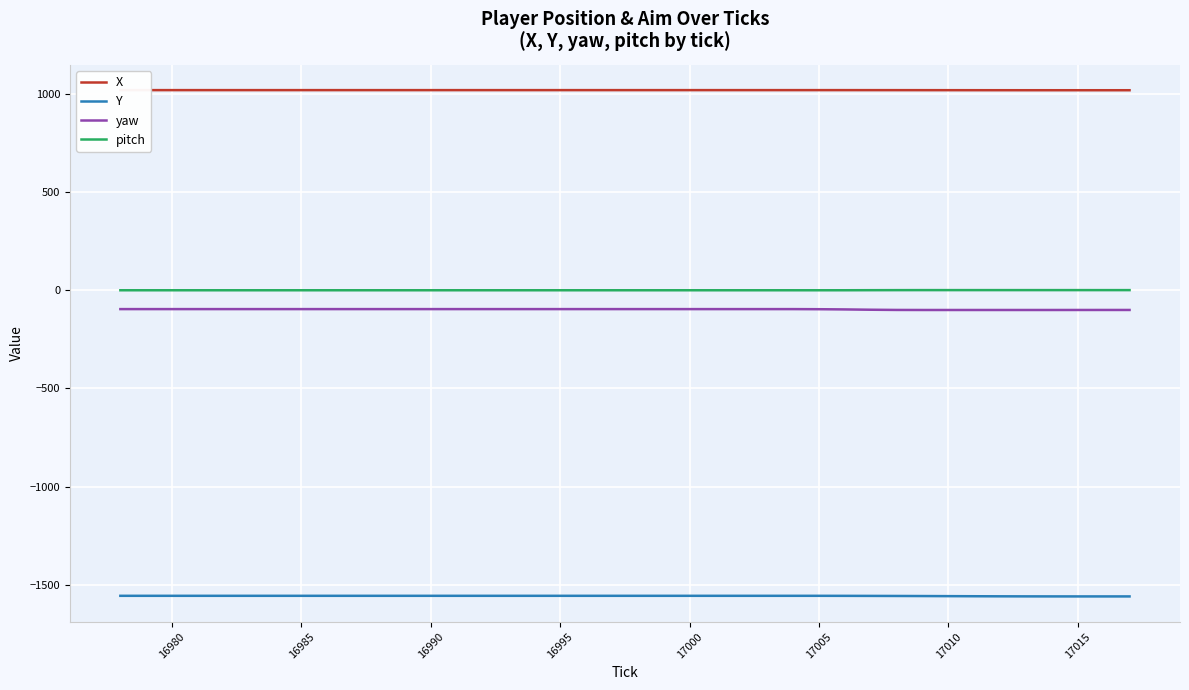

True or false: Y and yaw cross at least once.

False